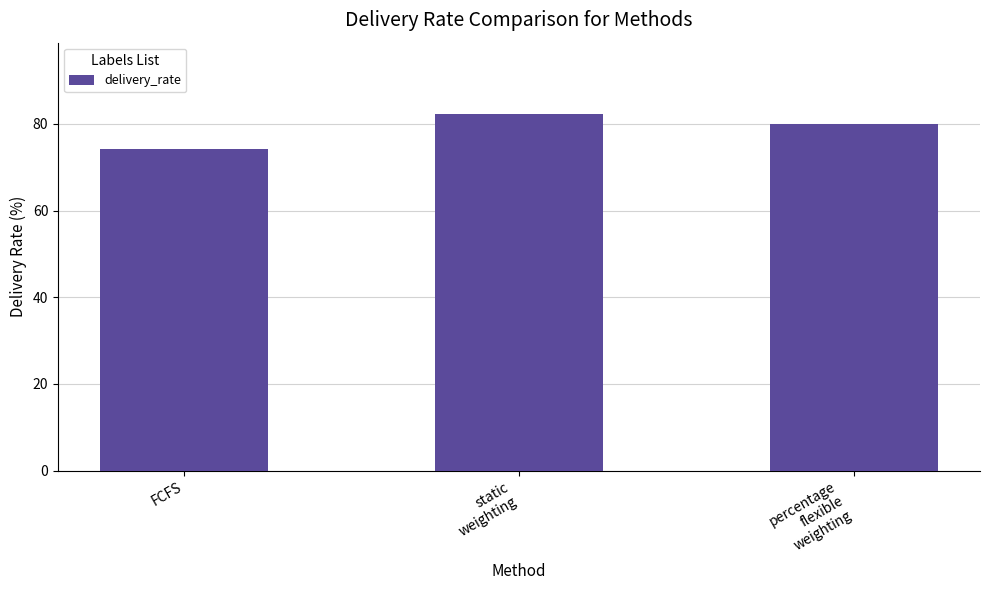

Reading left to right, what are all the values shown in this chart?

74.2	82.3	80.0